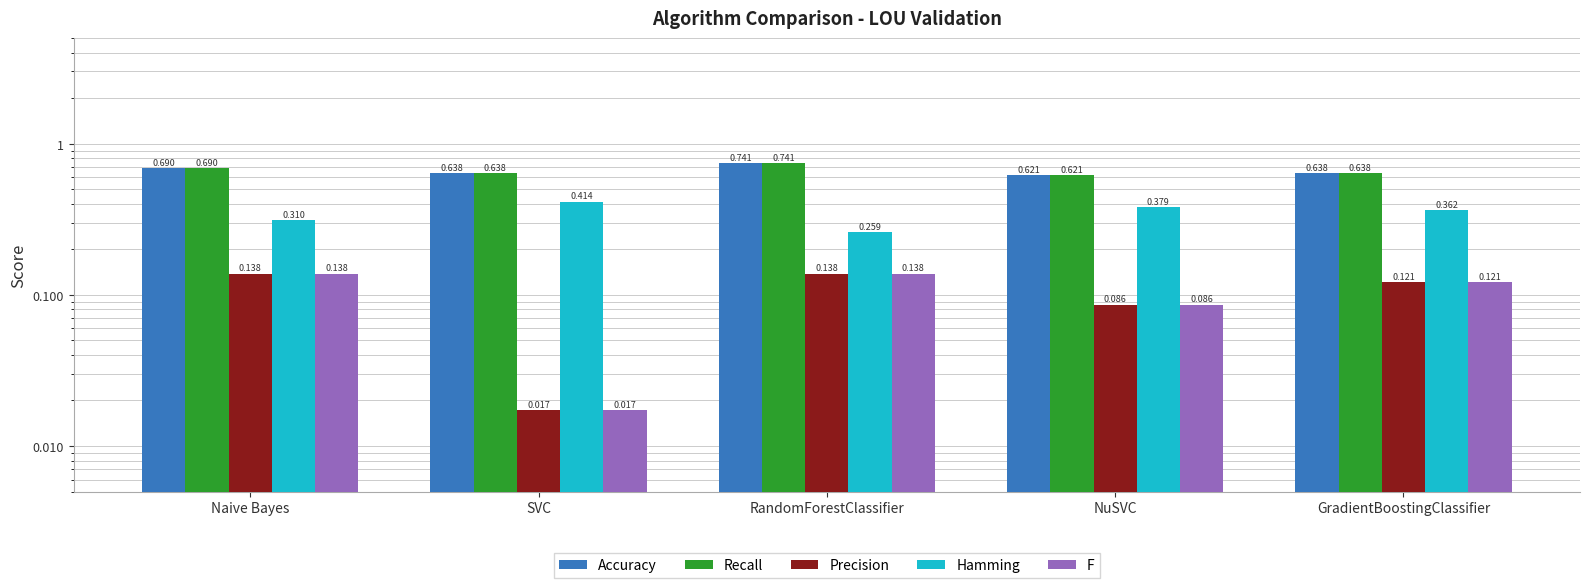

What are all the series names shown in the legend?

Accuracy, Recall, Precision, Hamming, F